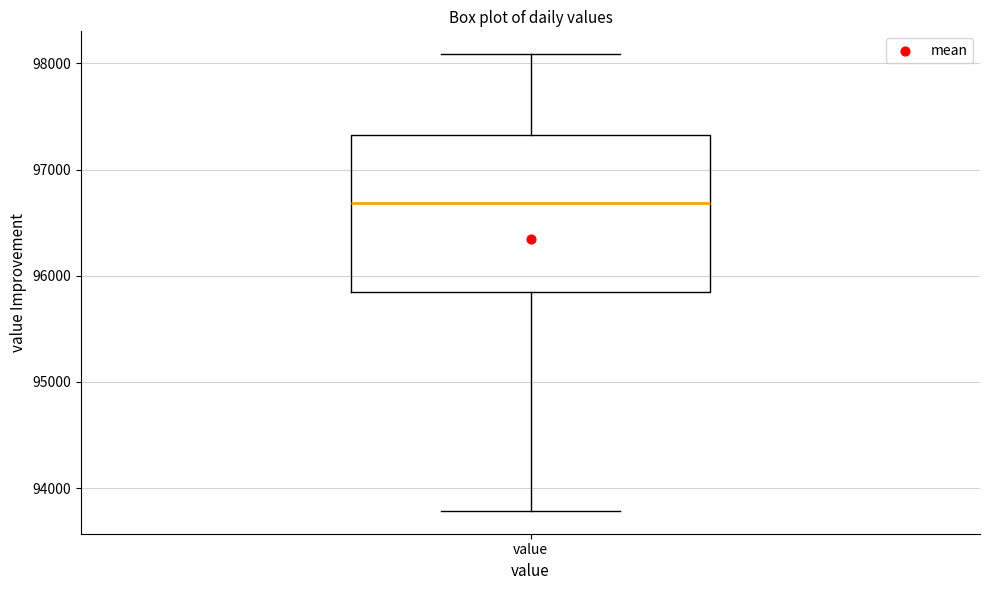

Where does the lower whisker of the box for value end on the y-axis? The values are not printed on the chart, so give them approximately, as read against the axis.

93800